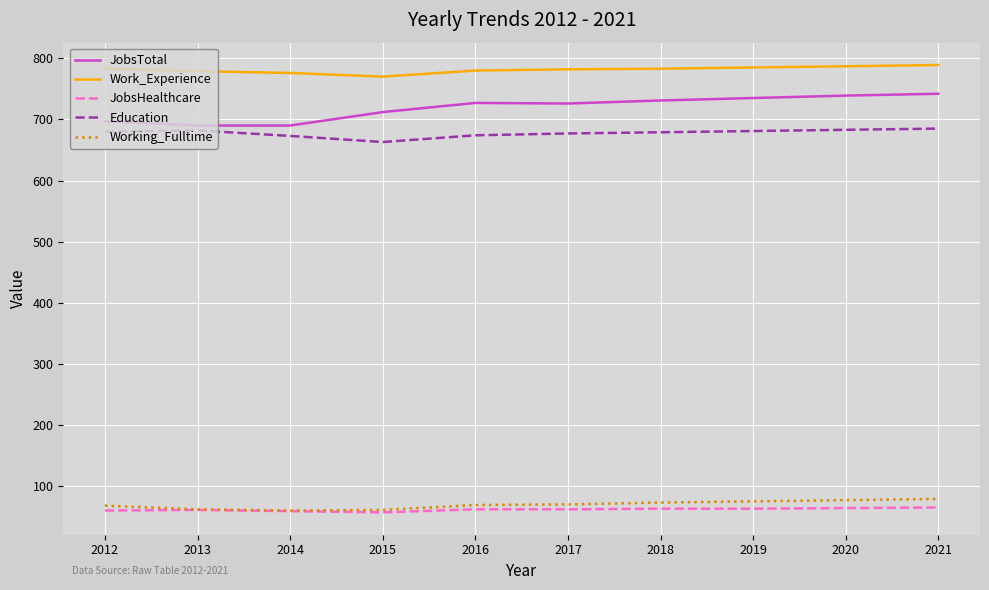

What is the sum of the Education values at 2018 and 2021?

1364